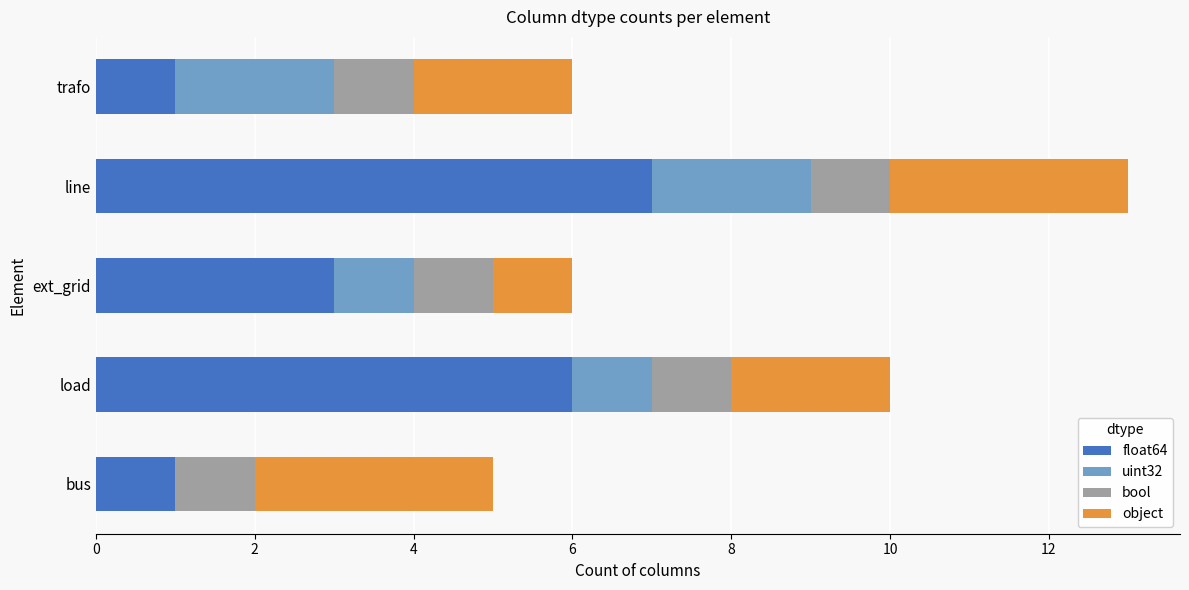

What is the sum of the float64 values at trafo and line?

8